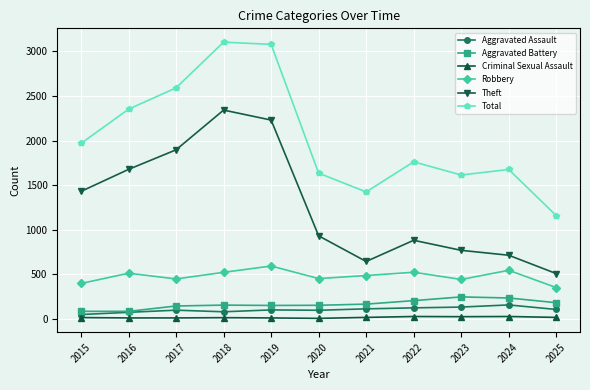

List the series in order of their peak value, highest first.

Total, Theft, Robbery, Aggravated Battery, Aggravated Assault, Criminal Sexual Assault